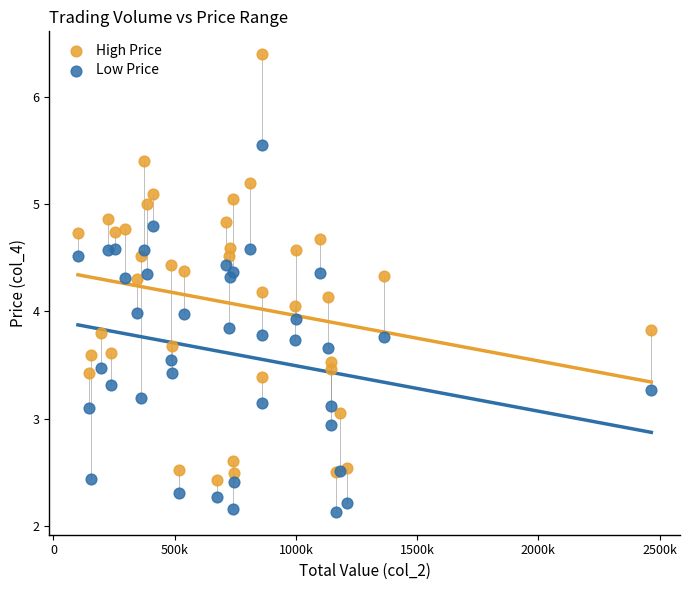

Which series reaches the maximum Y coordinate?

High Price